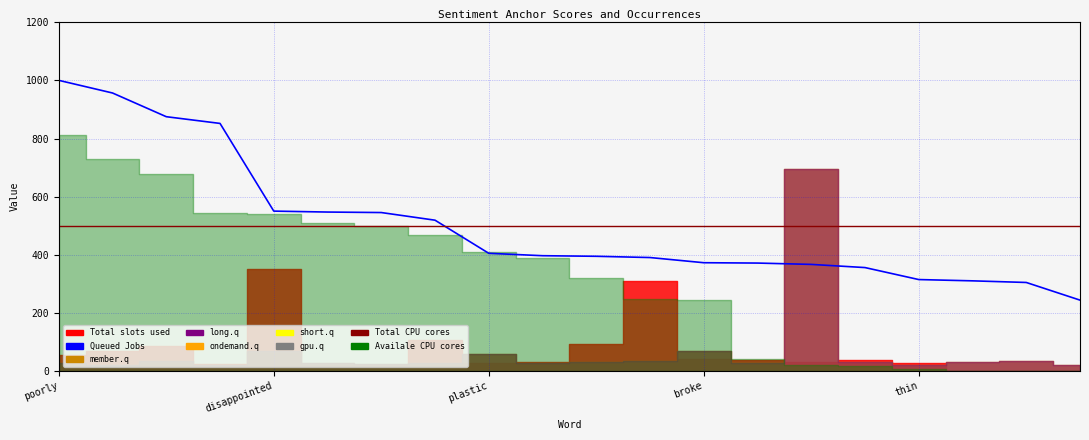

True or false: Total CPU cores has more than 2 points higher than both neighbors.

False